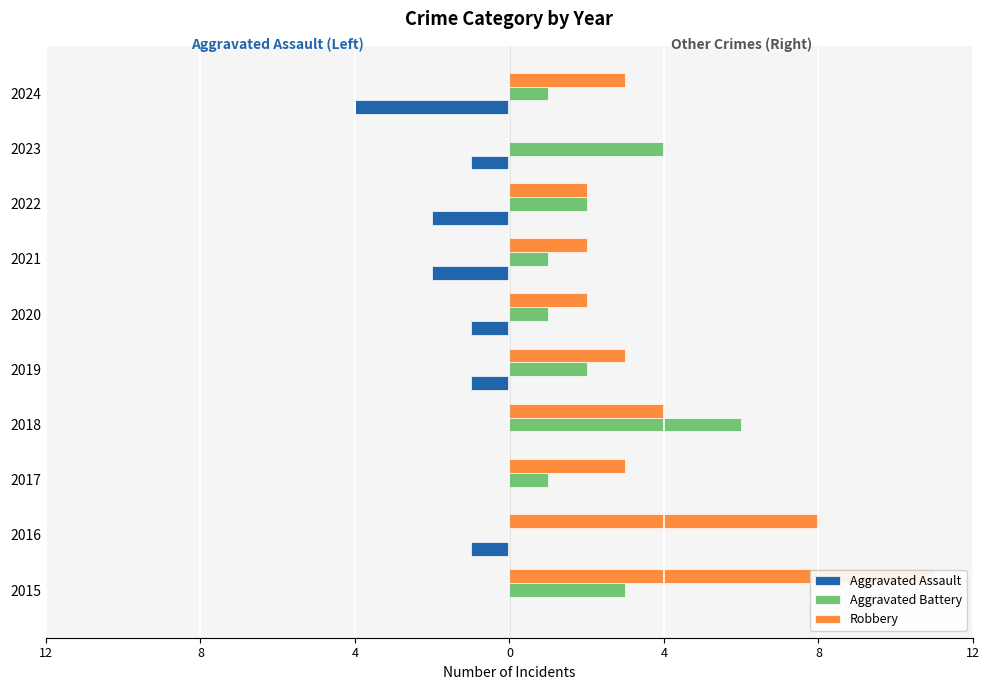

How many bars are there in total?

30